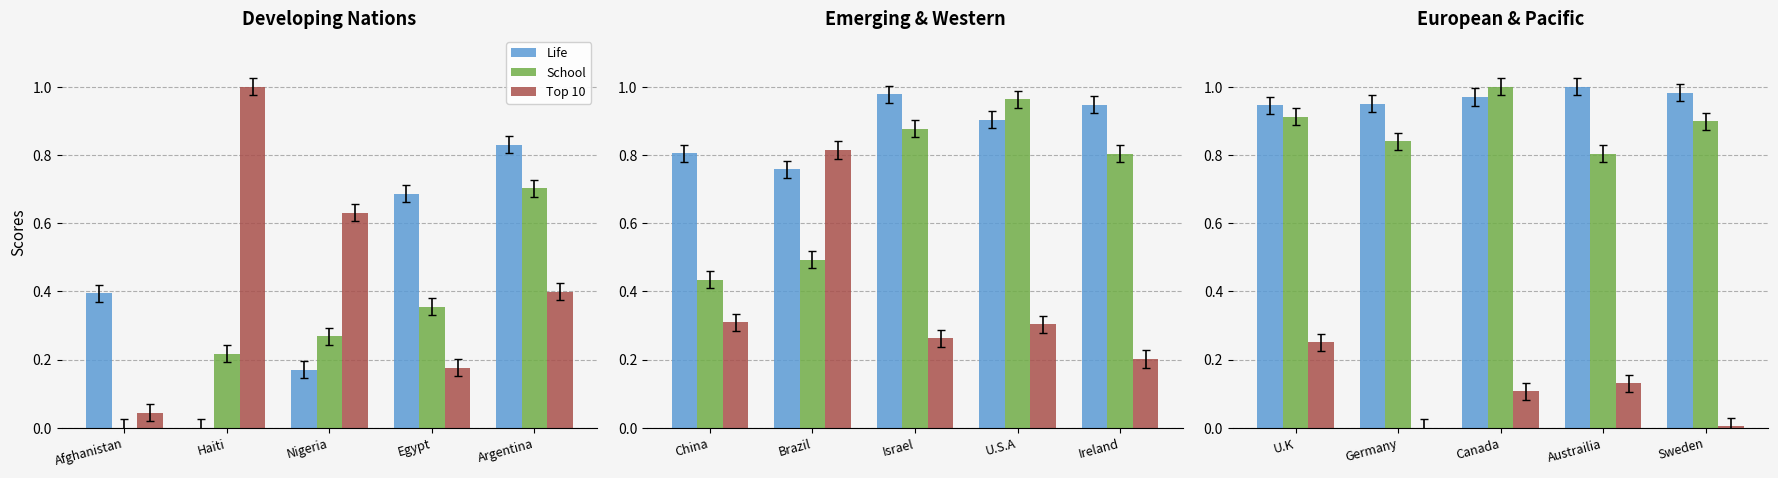

What is the label of the 3rd bar from the left?

Canada